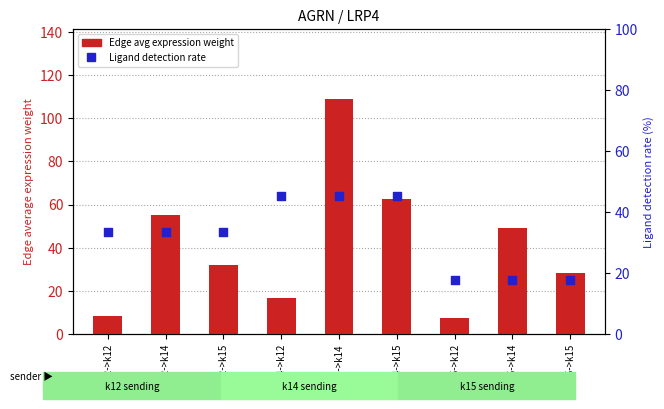

Is the value of Ligand detection rate at k12->k14 greater than the value of Edge avg expression weight at k15->k14?

No